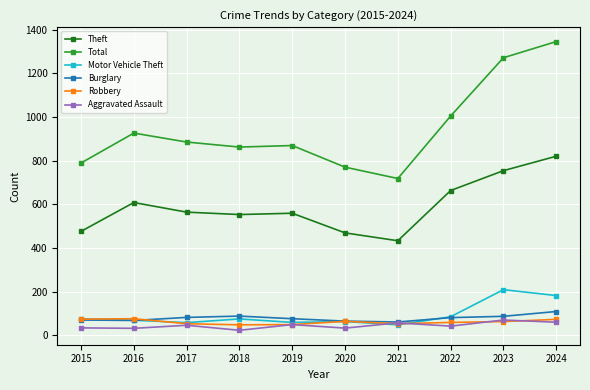

What is the value of the Robbery point at the 4th from the left?

48